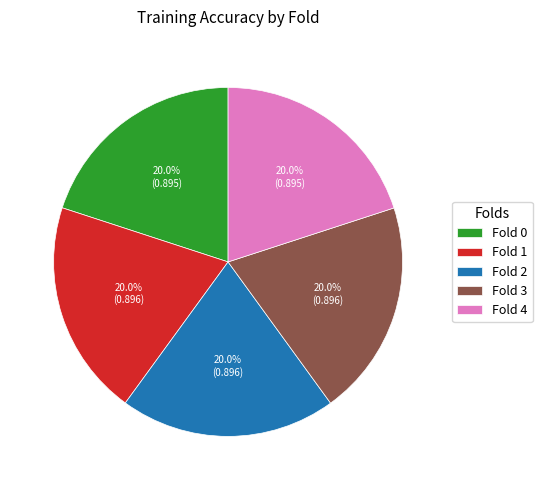

Does Fold 3 account for over 50% of the chart?

No